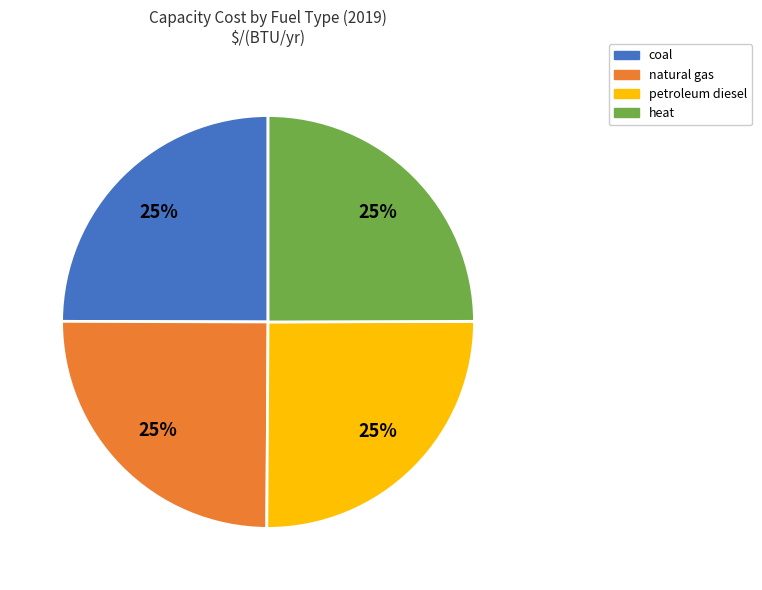

To the nearest percent, what percentage of the pie is petroleum diesel?

25%